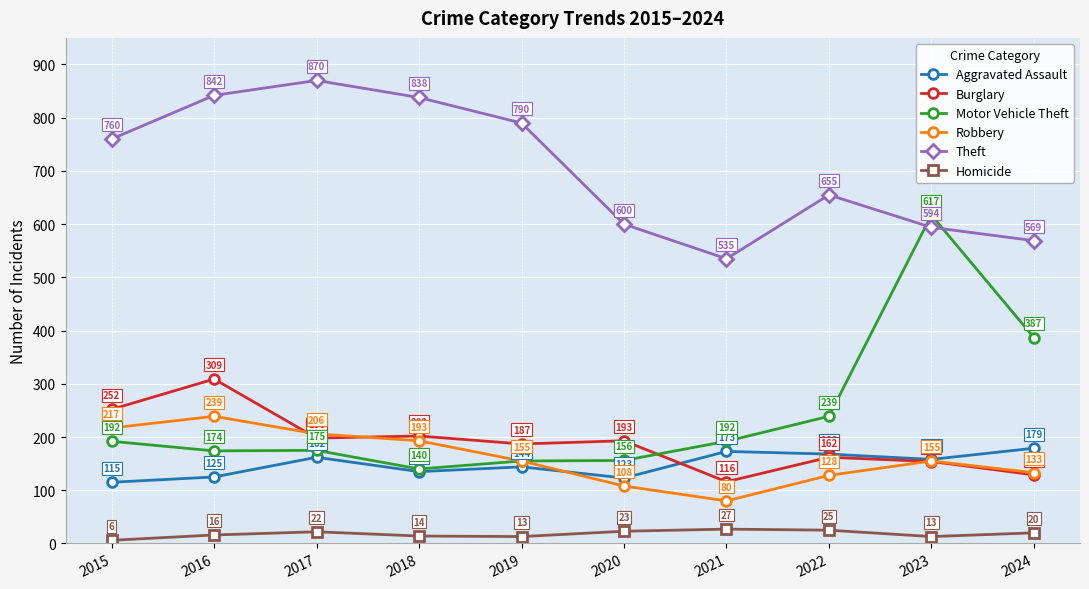

What is the value of the Theft point at the 8th from the left?

655